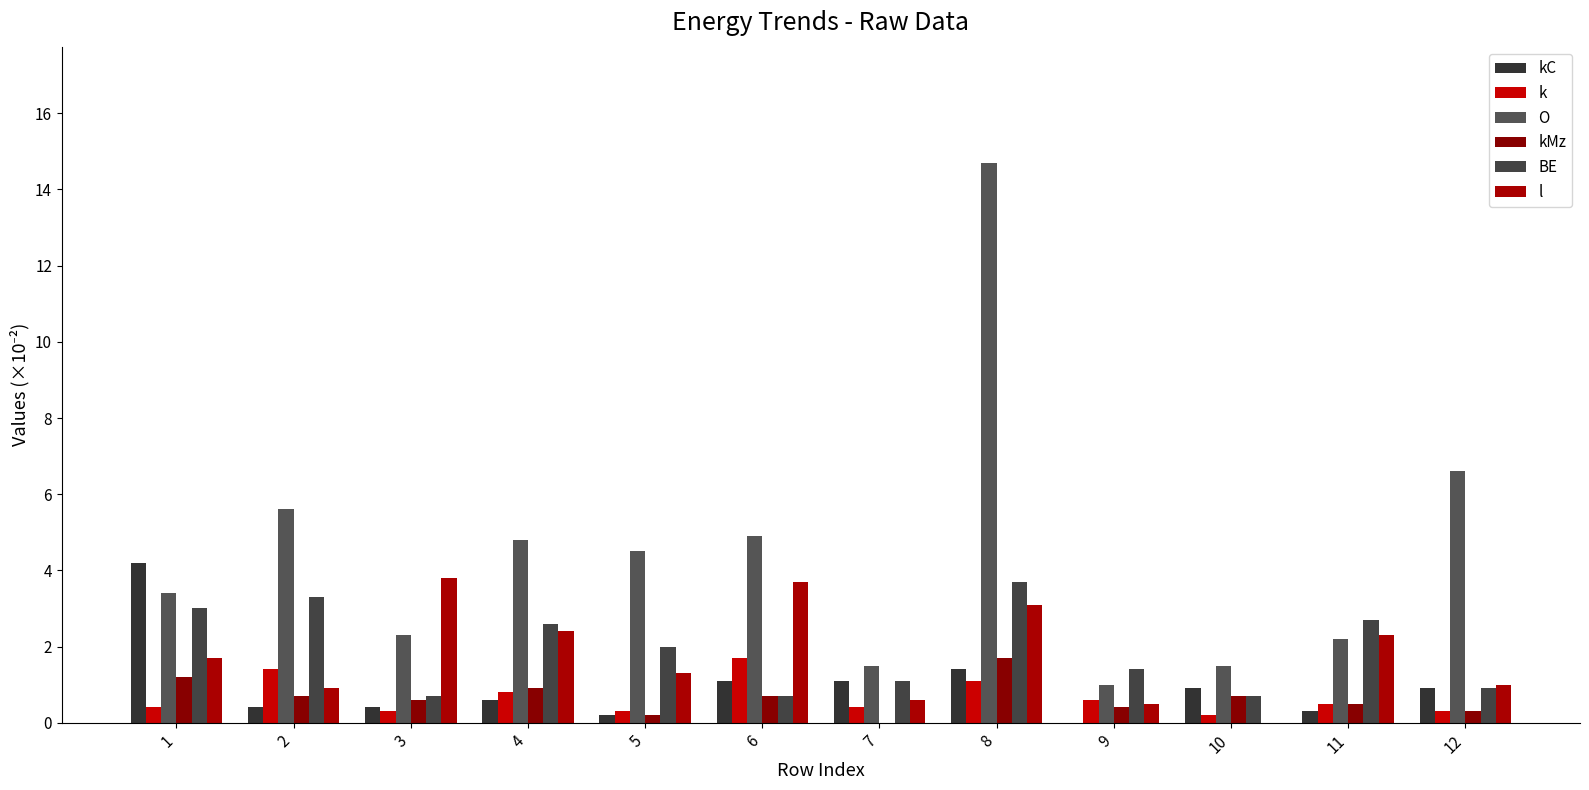

Is the value of BE at 4 greater than the value of O at 9?

Yes